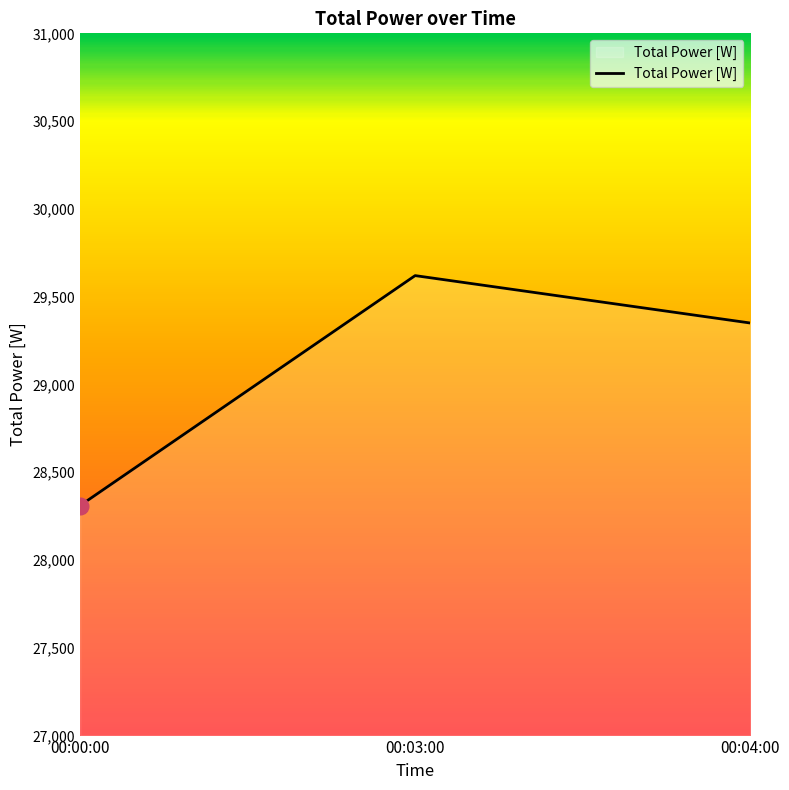

What is the sum of all values?

87280